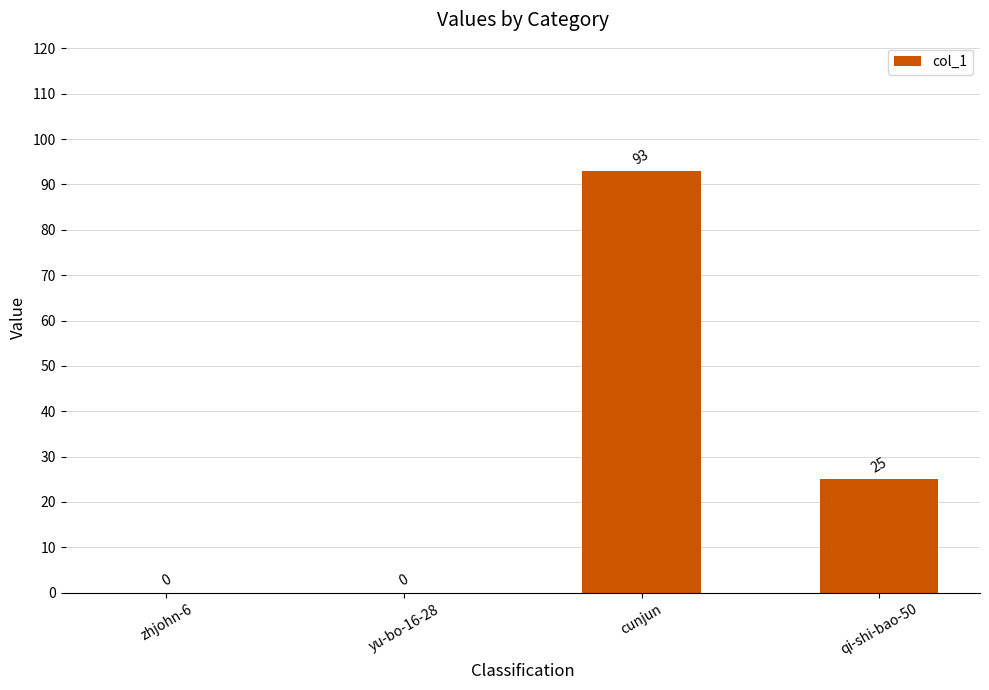

The chart shows a value of 93 at cunjun. True or false?

True